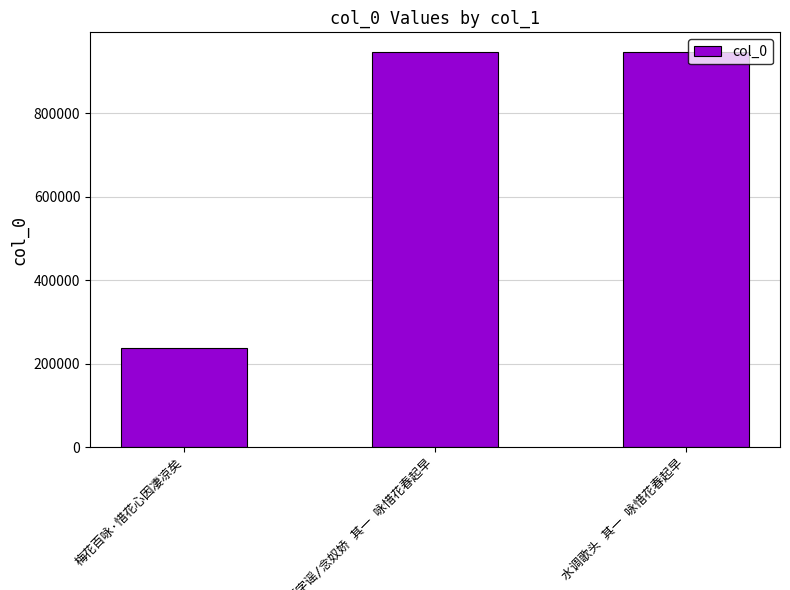

What is the difference between the maximum and second lowest values?

7